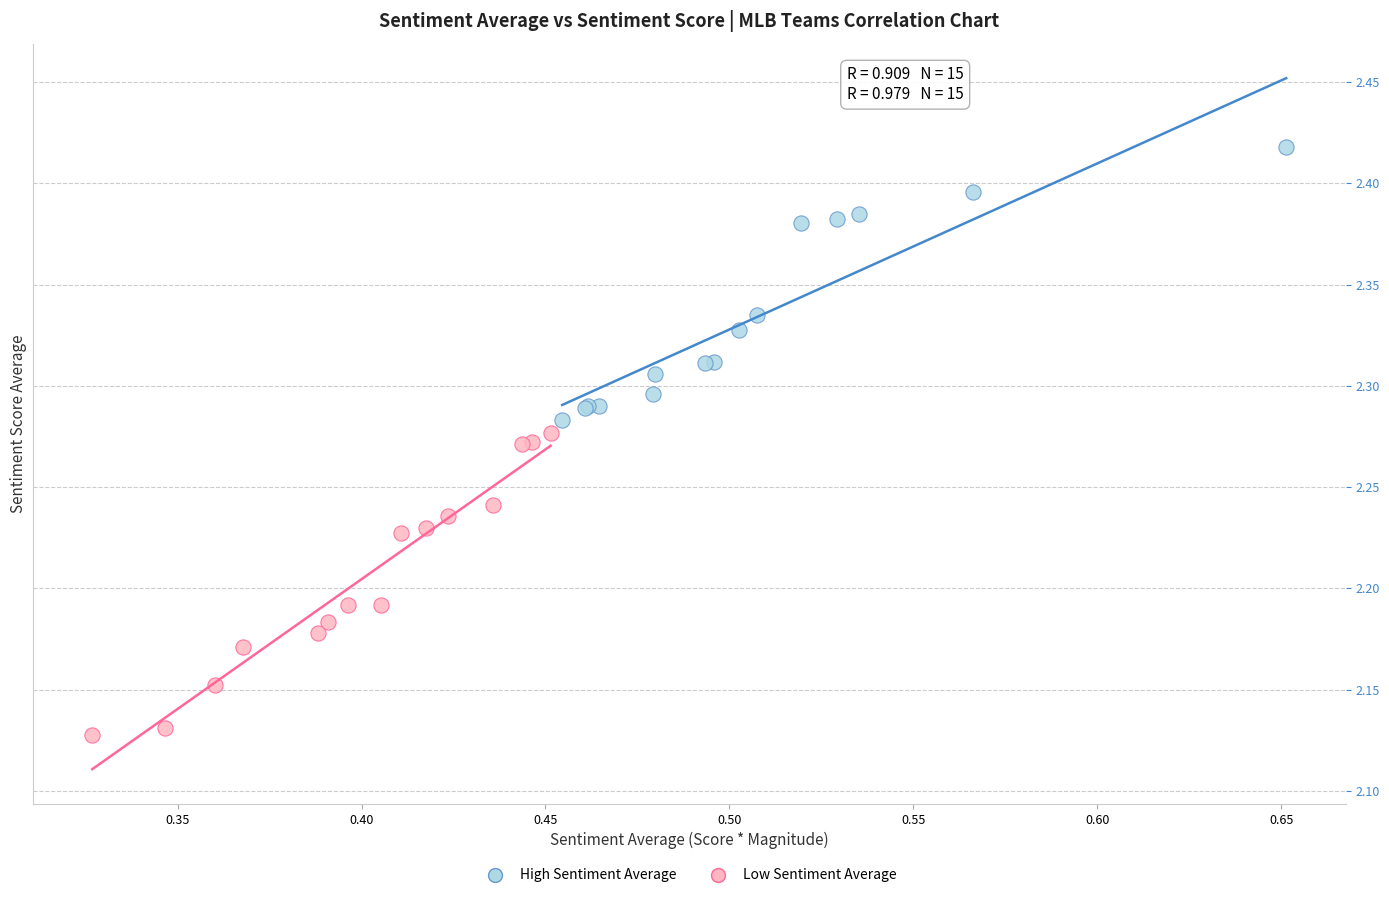

Which series contains the highest Y value?

High Sentiment Average